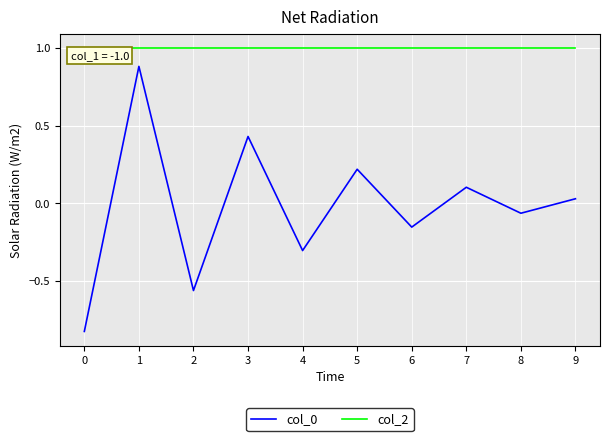

True or false: col_0 and col_2 cross at least once.

False